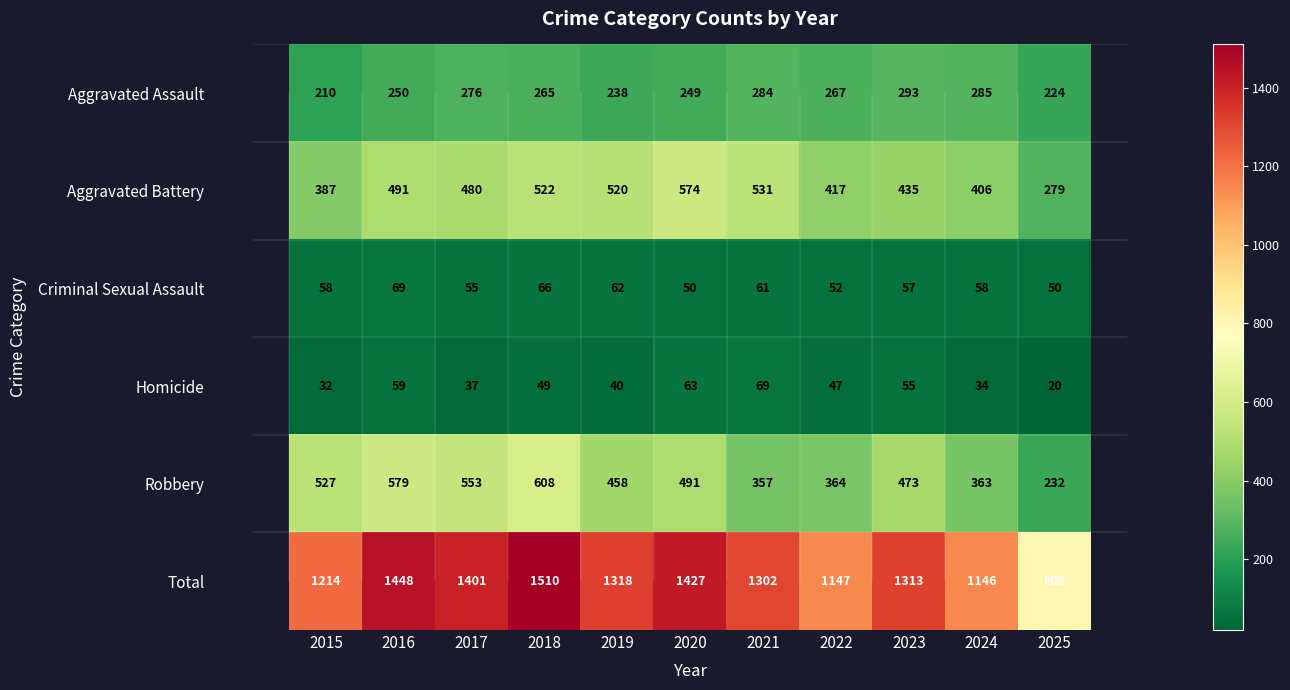

The value of Robbery at 2025 is 346. True or false?

False